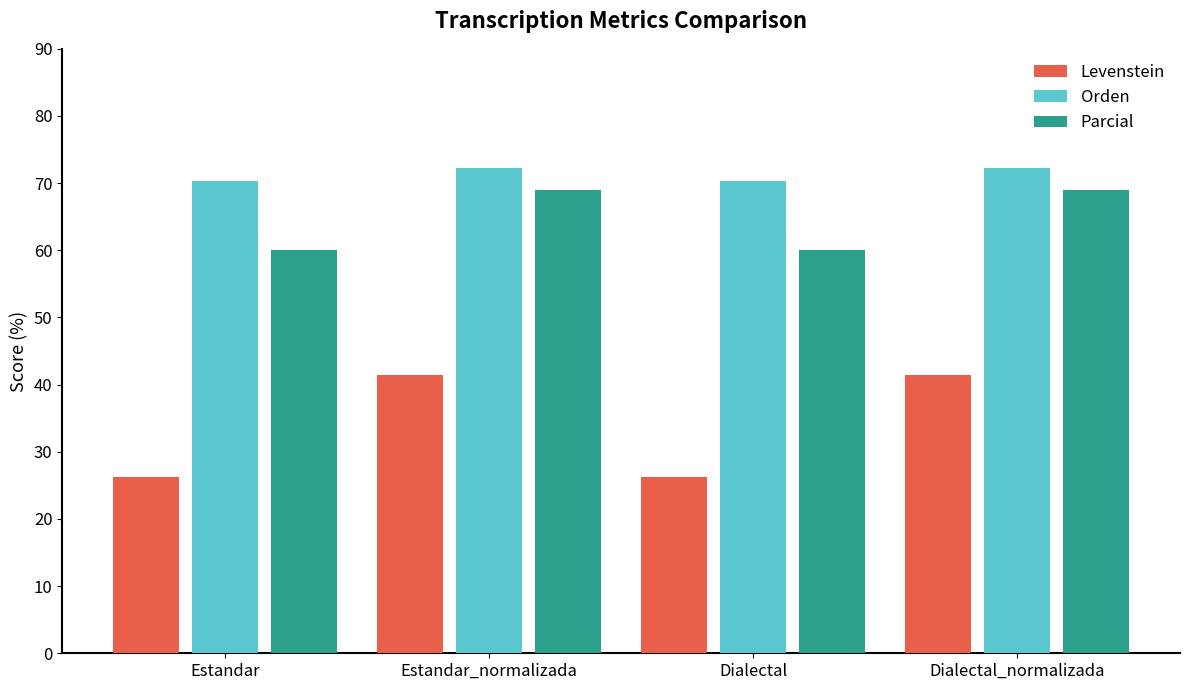

What is the total value across all series at Estandar?

156.6